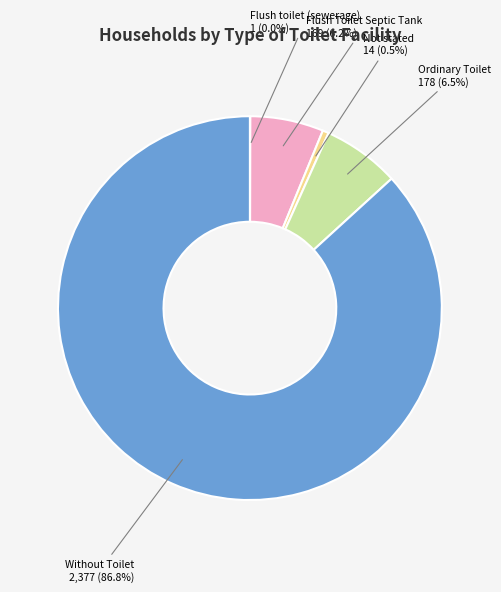

Is there a majority slice in this chart?

Yes